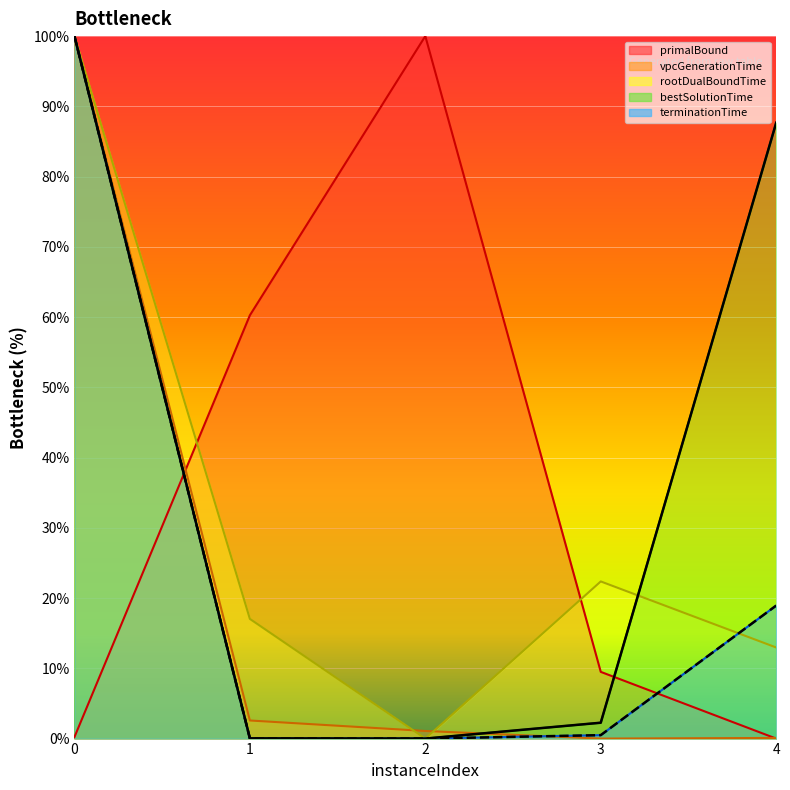

True or false: terminationTime and rootDualBoundTime intersect in this chart.

True